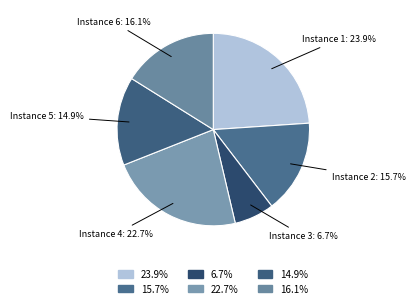

Is the sum of Instance 2 and Instance 1 greater than half?

No